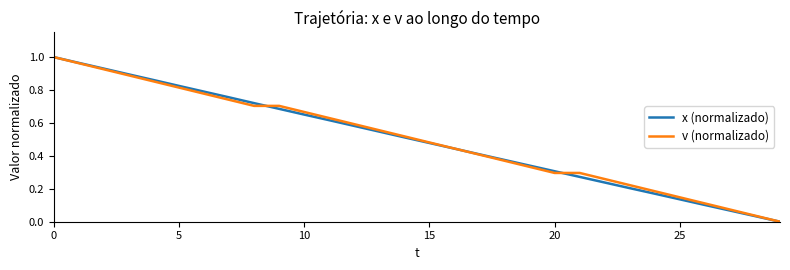

How many values in the v (normalizado) series exceed 0?

29